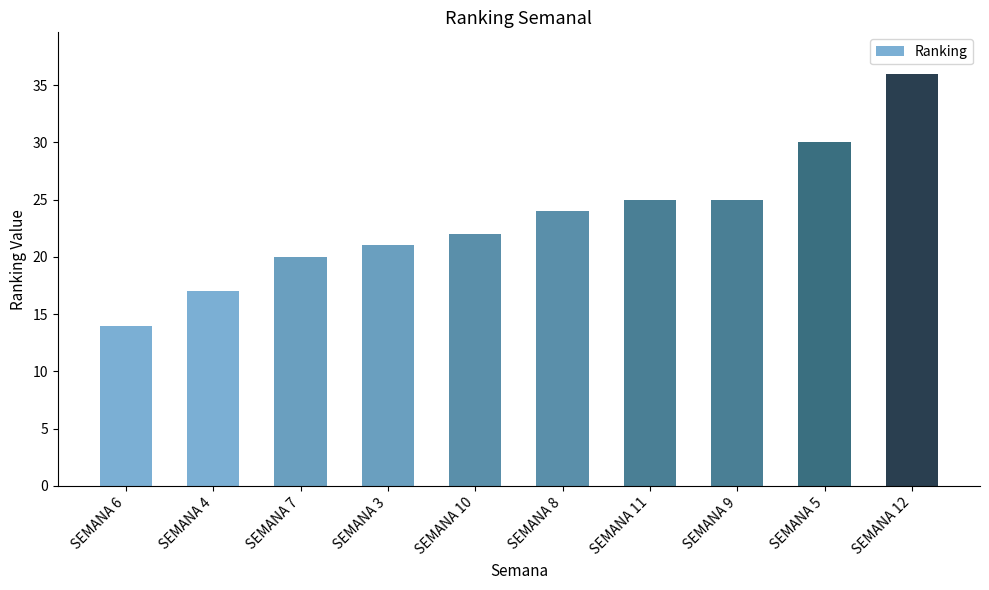

What is the approximate value at SEMANA 8?

24